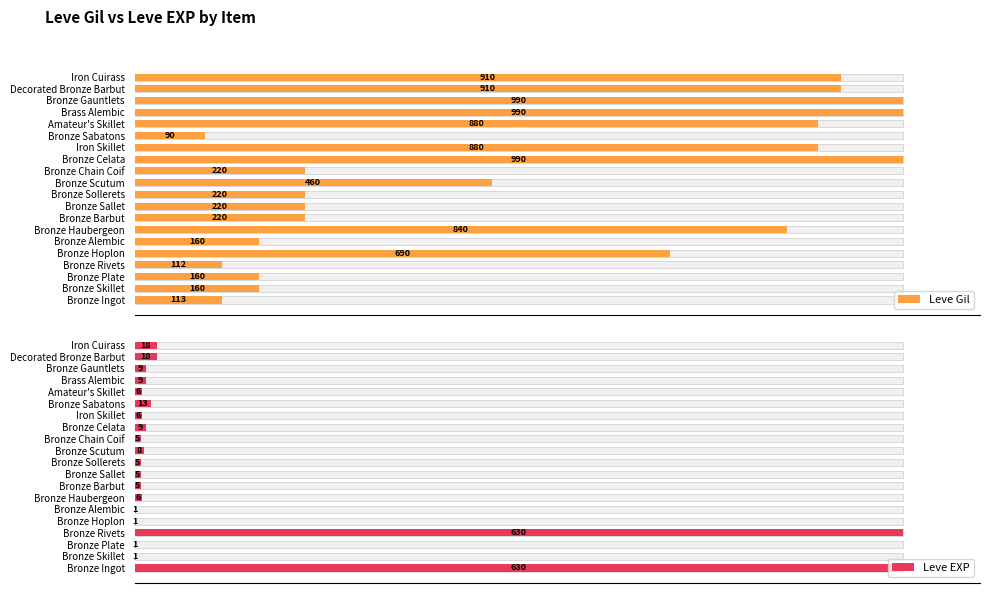

What is the spread (max minus min) of values at Bronze Sollerets?

215